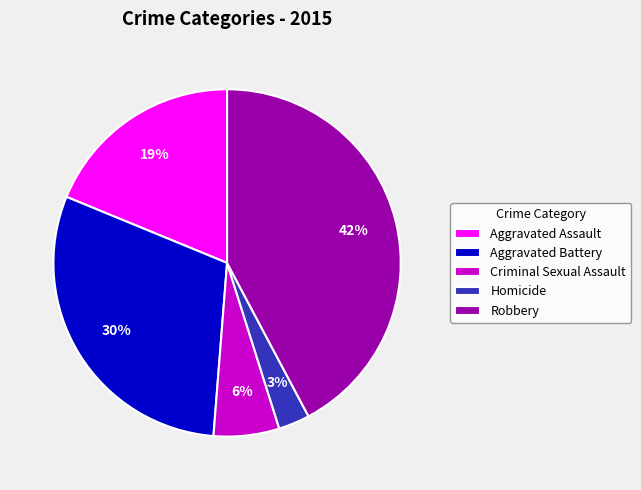

Do Robbery and Aggravated Assault together represent more than half of the pie?

Yes